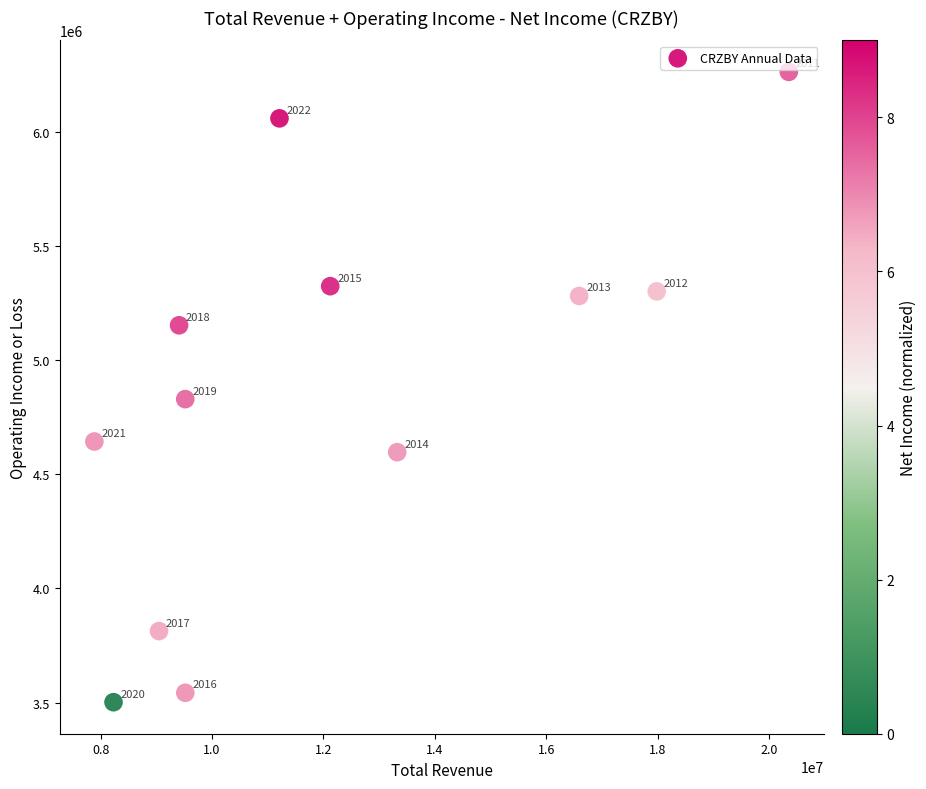

What Y value in the scatter plot is closest to 4881200?

4828300